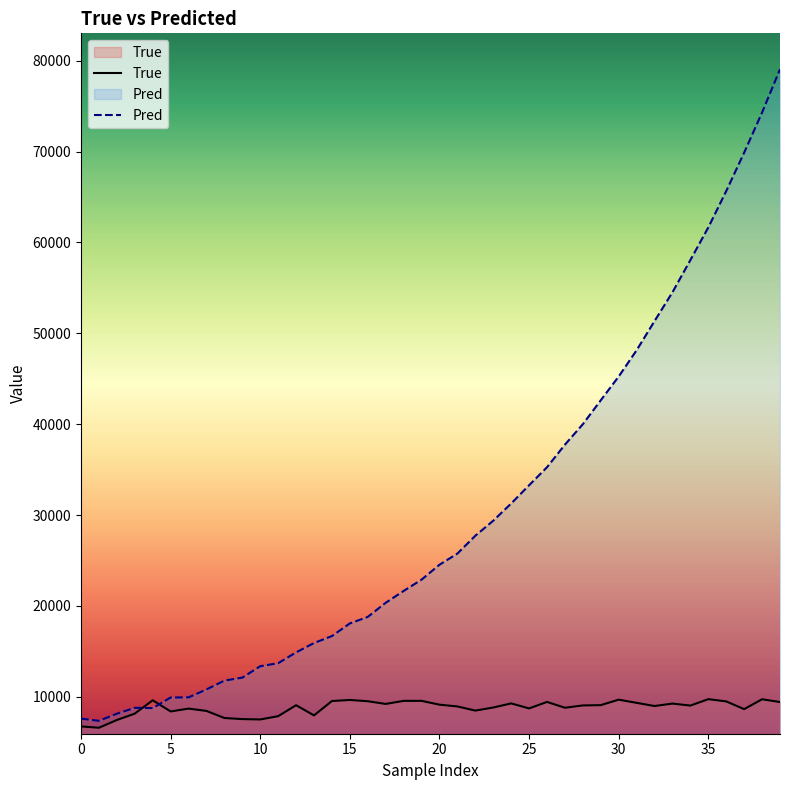

How many interior local peaks does the True series have?

11